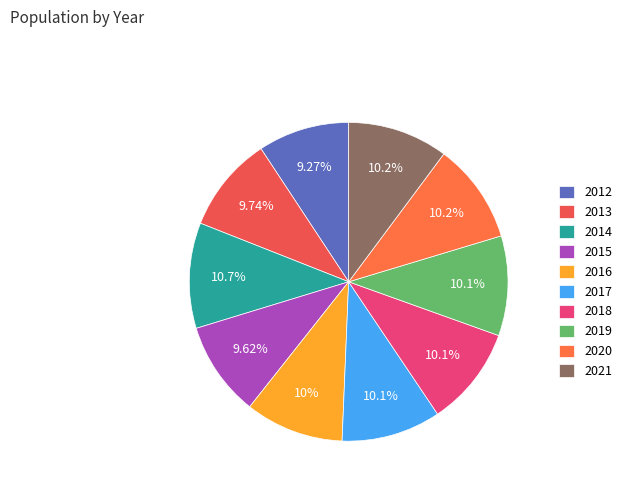

How many slices are in this pie chart?

10